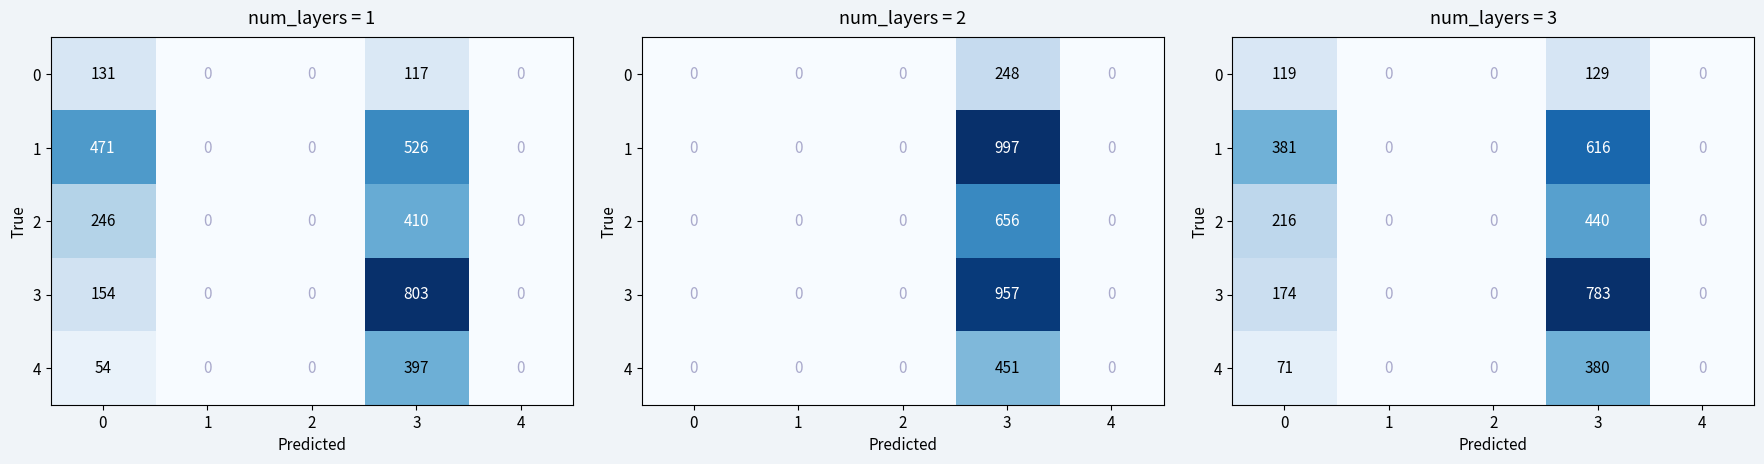

Is it true that 3 equals 545 at 3?

False